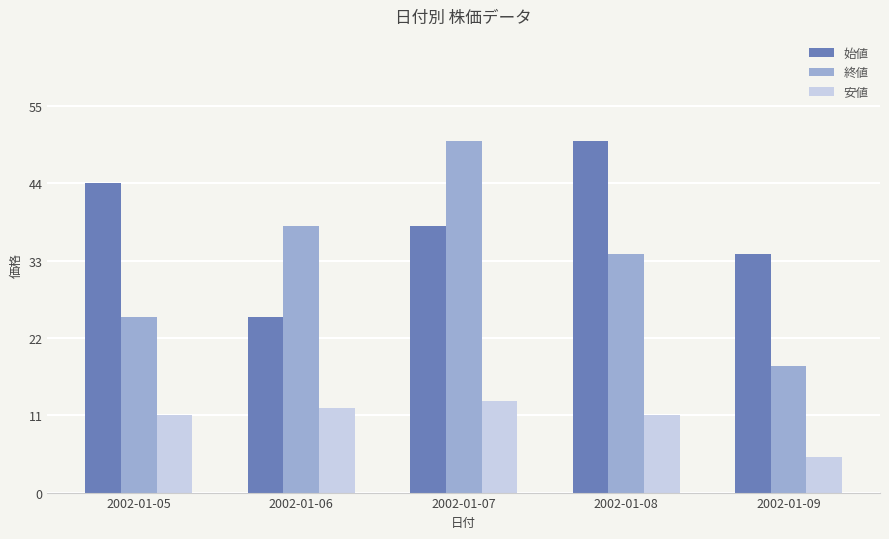

Rank the series at 2002-01-07 from lowest to highest value.

安値, 始値, 終値